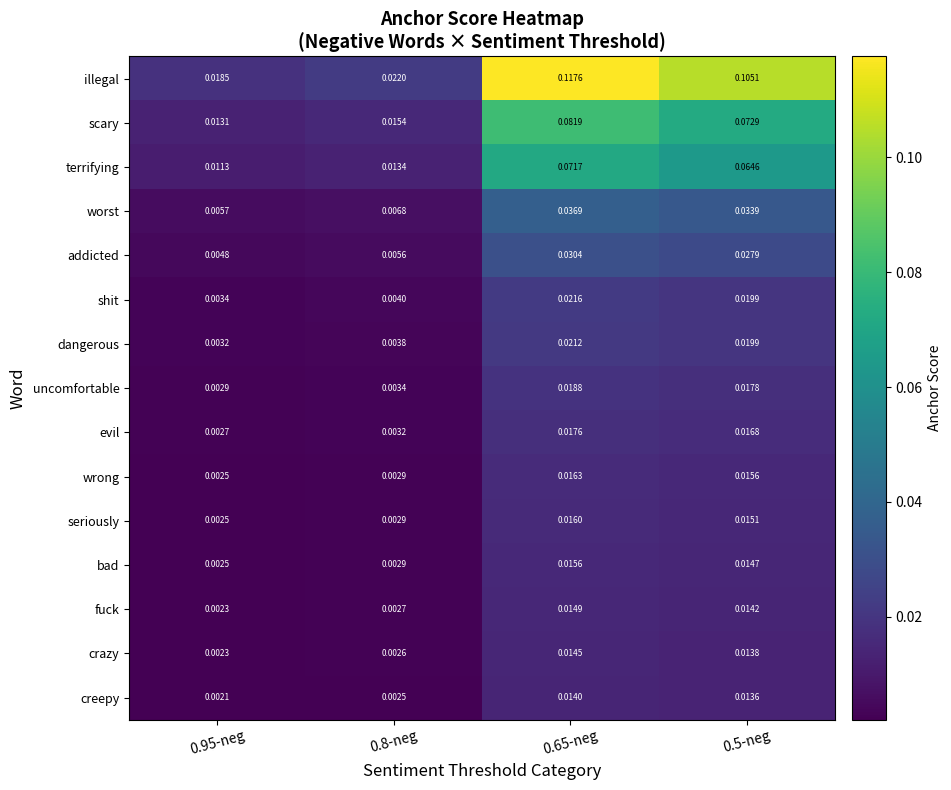

Which series has the largest total across all categories?

illegal